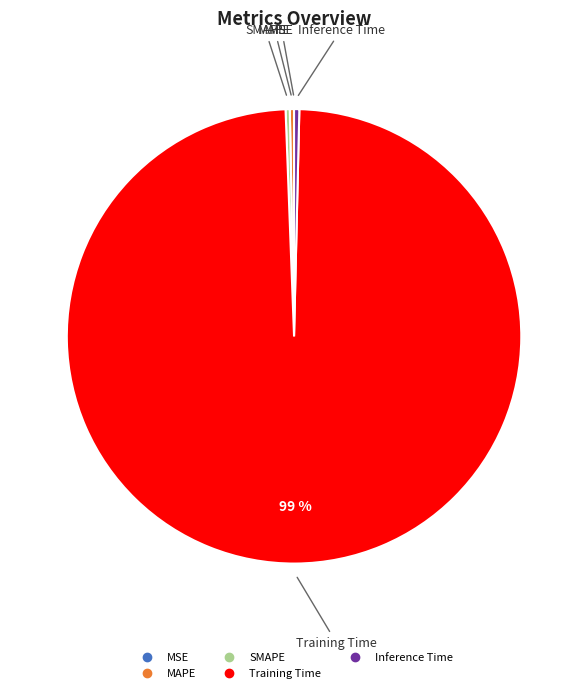

Combined, do Training Time and SMAPE account for over 50%?

Yes